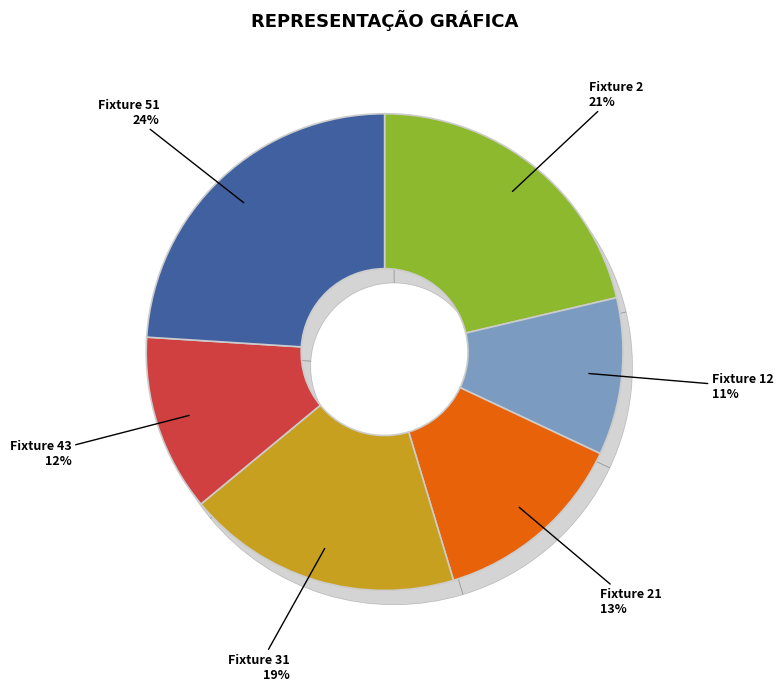

Which slice is the smallest?

Fixture 12 (Team 8)